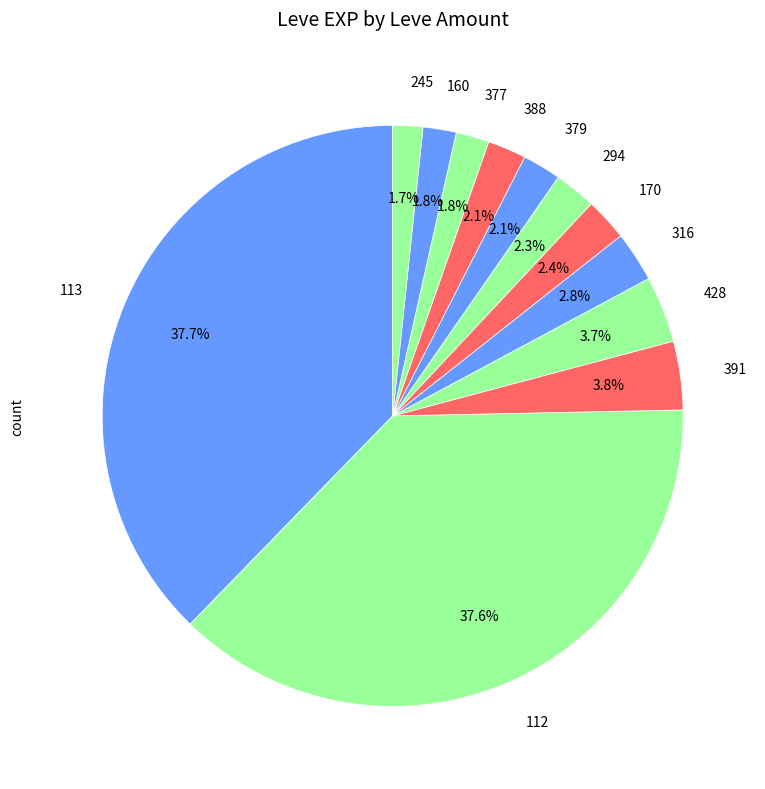

Is there any slice that represents more than half of the pie?

No